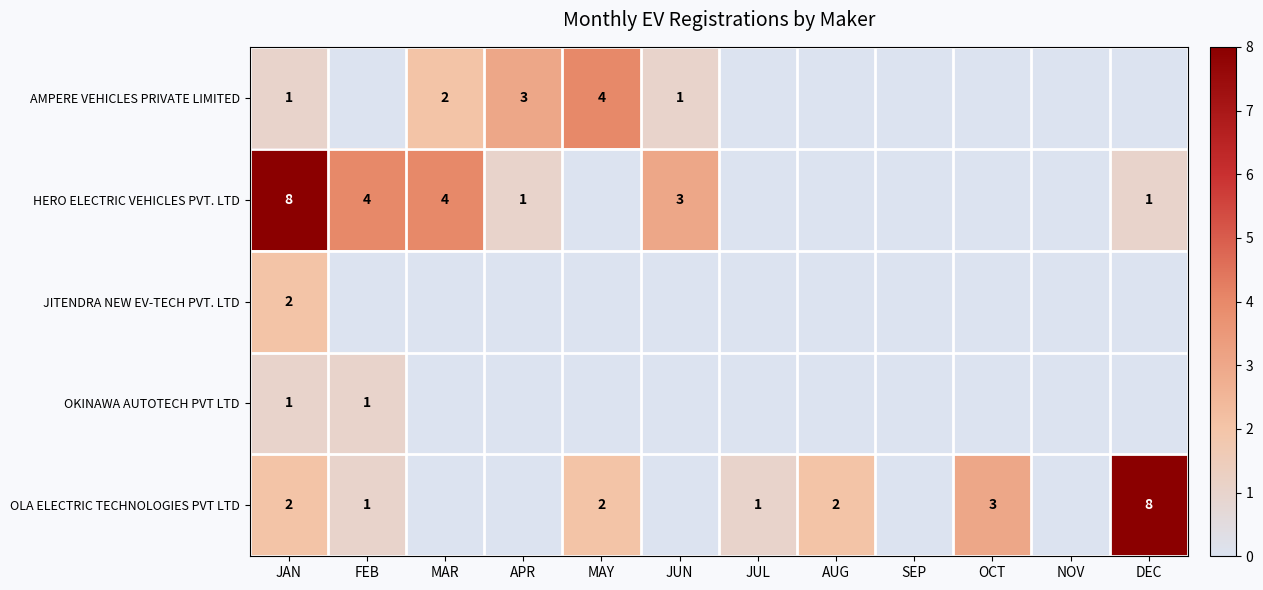

True or false: JITENDRA NEW EV-TECH PVT. LTD has a value of 1 at JAN.

False